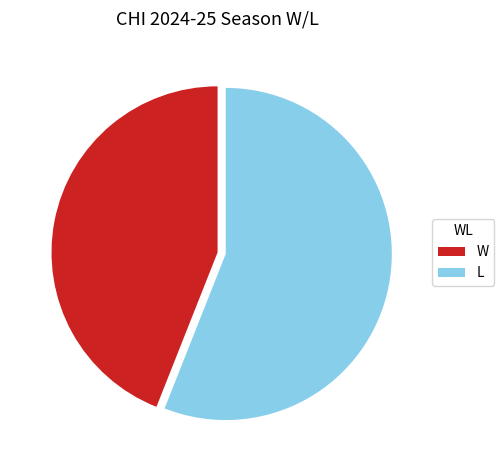

Which category has the smallest portion of the pie?

W